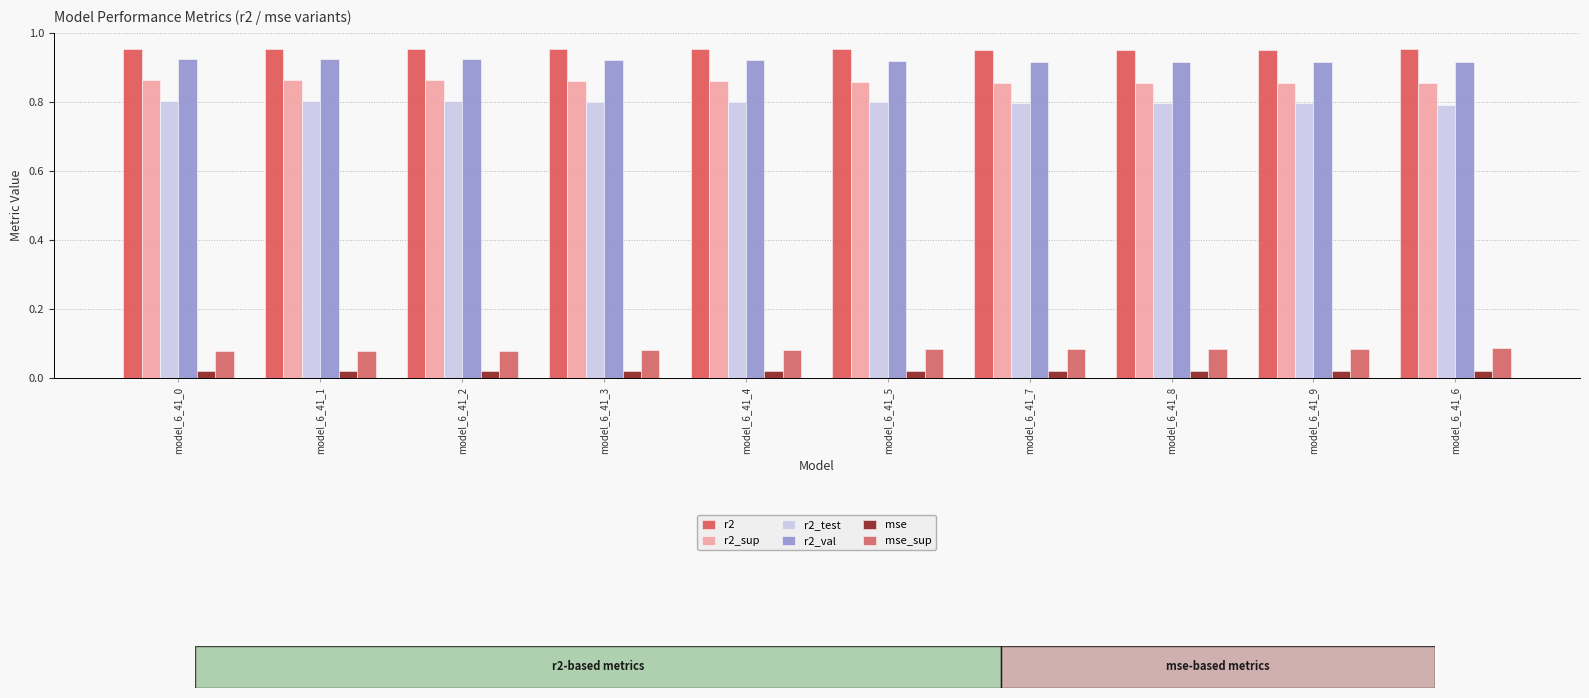

What is the label of the 4th bar from the right?

model_6_41_7